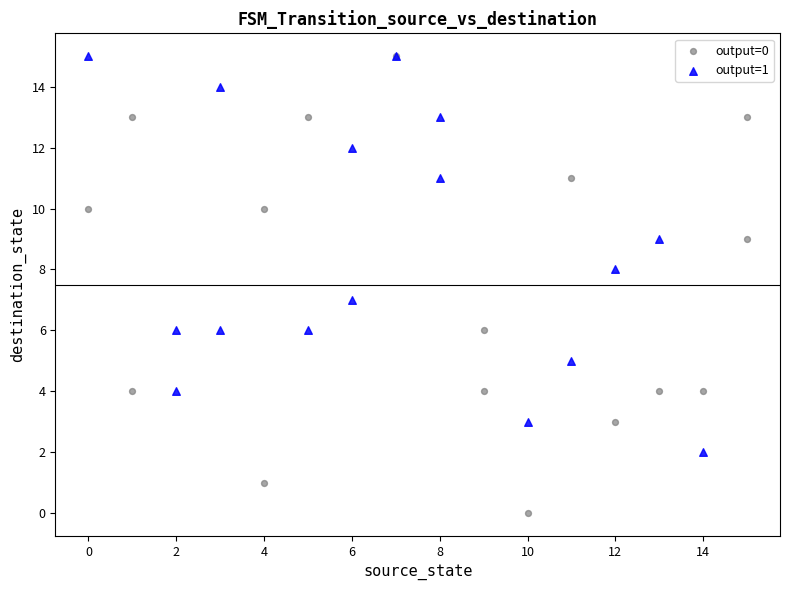

Which series has the widest spread of Y values?

output=0